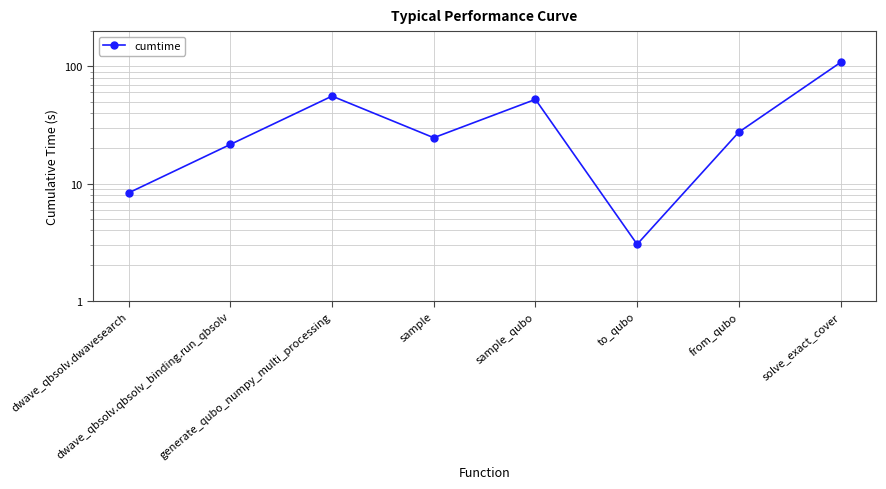

At which category does the chart reach its minimum across all series?

to_qubo